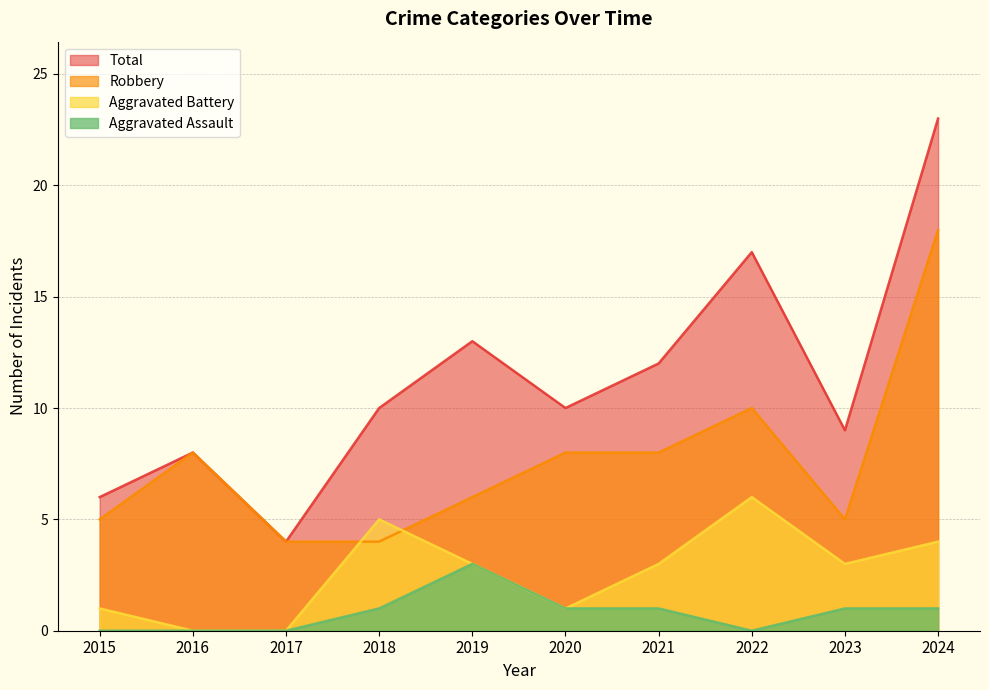

List the series in order of their overall mean, highest first.

Total, Robbery, Aggravated Battery, Aggravated Assault